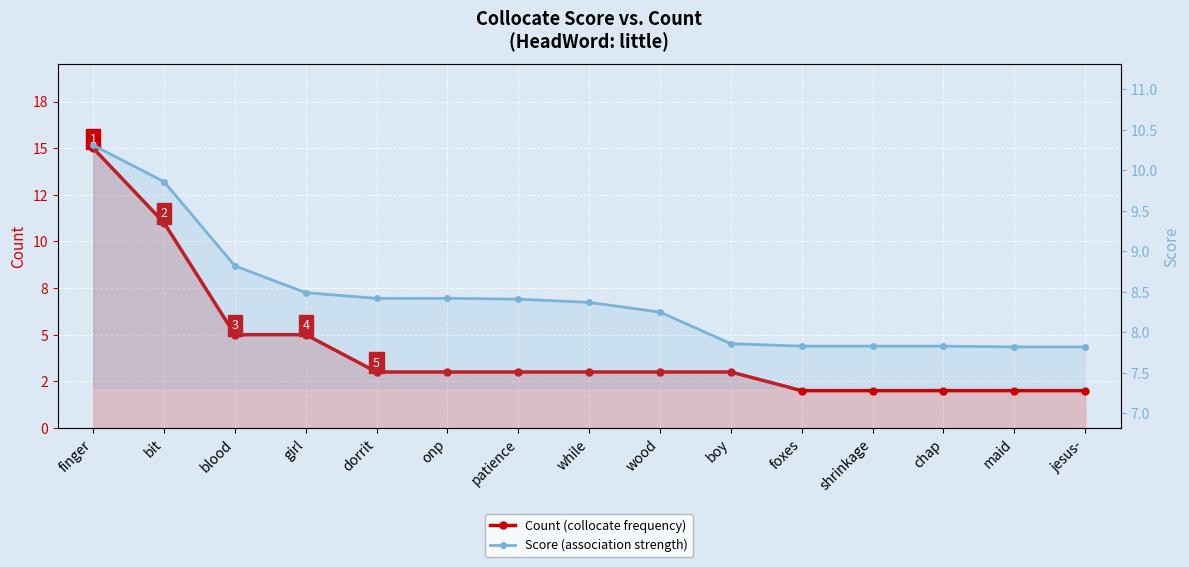

Which series has the largest total across all categories?

Score (association strength)